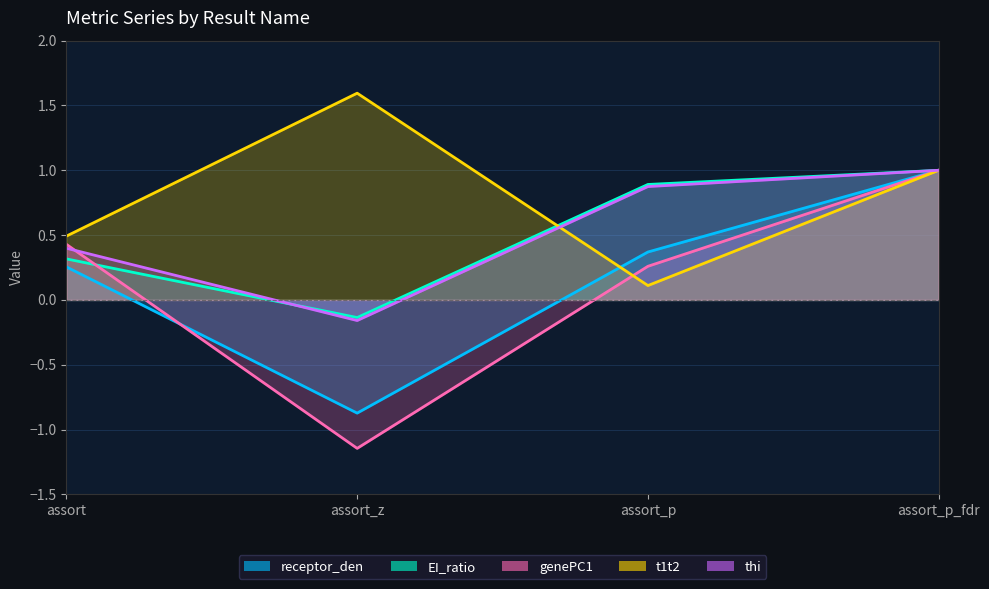

Between assort and assort_p, which series saw the biggest shift?

EI_ratio